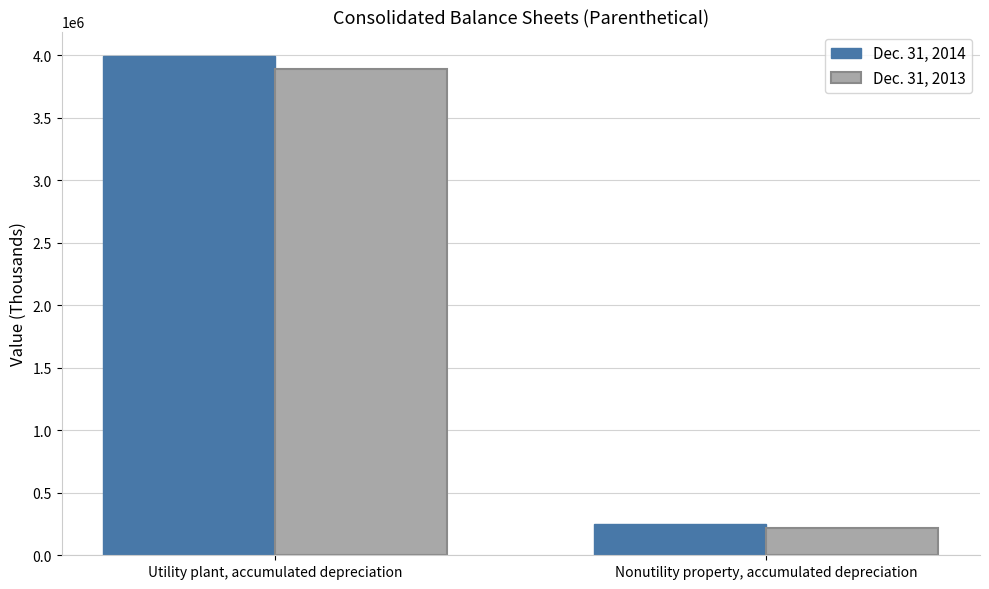

Are the bars grouped side by side (vs. stacked)?

Yes